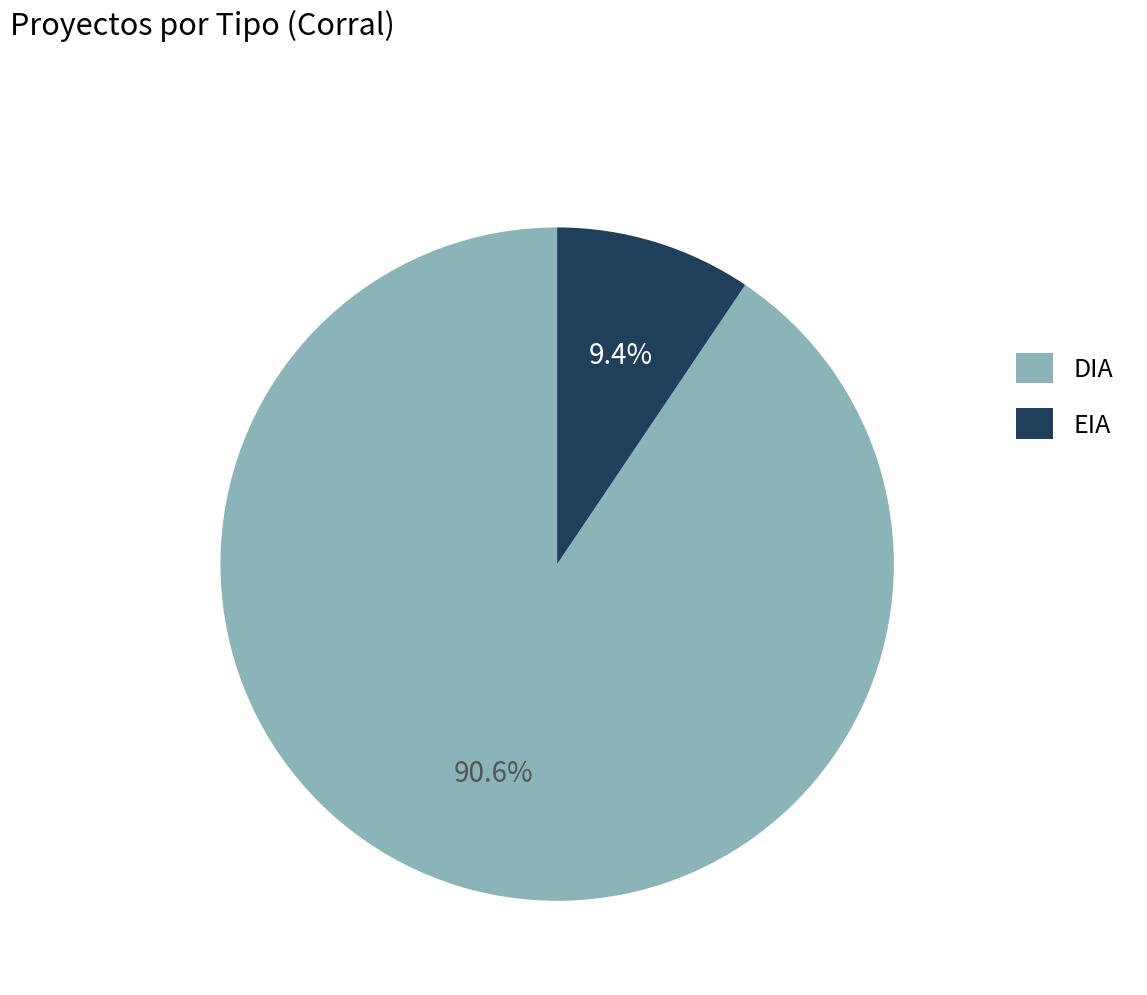

How many segments does this pie chart have?

2